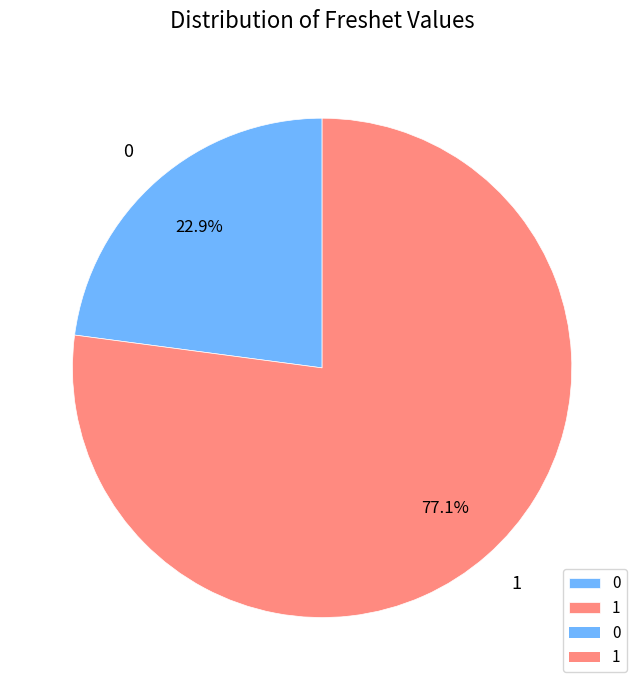

The 0 slice represents 13% of the pie. True or false?

False